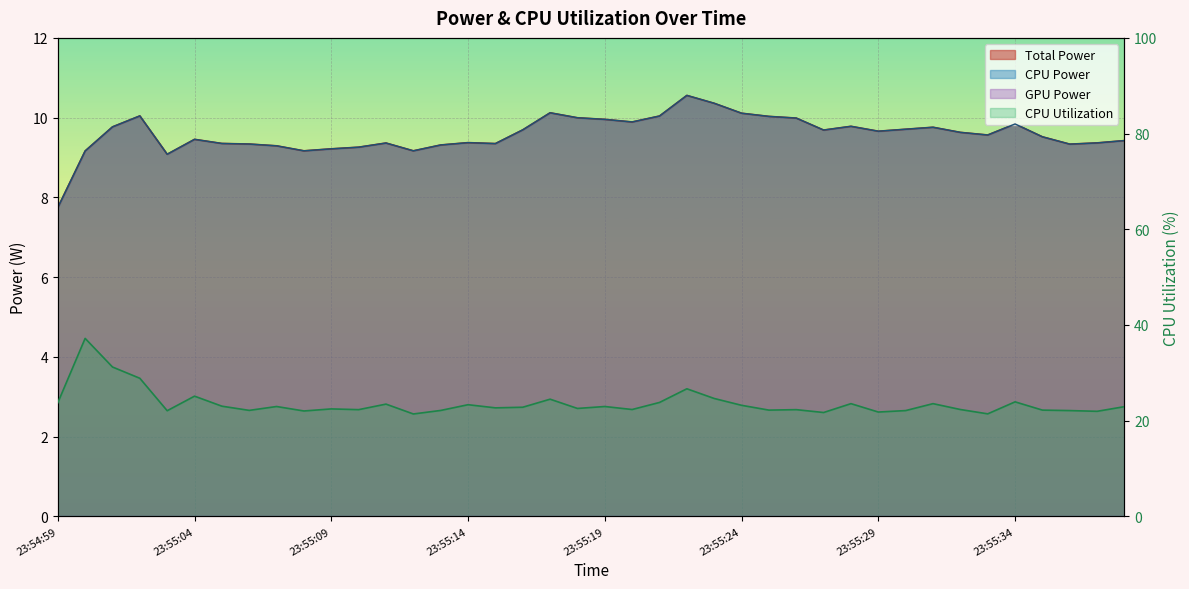

Reading left to right, list all the values displayed in this chart.

Total Power: 7.7	9.2	9.8	10.0	9.1	9.5	9.4	9.3	9.3	9.2	9.2	9.3	9.4	9.2	9.3	9.4	9.3	9.7	10.1	10.0	10.0	9.9	10.0	10.6	10.4	10.1	10.0	10.0	9.7	9.8	9.7	9.7	9.8	9.6	9.6	9.8	9.5	9.3	9.4	9.4
CPU Power: 7.7	9.2	9.8	10.0	9.1	9.5	9.4	9.3	9.3	9.2	9.2	9.3	9.4	9.2	9.3	9.4	9.3	9.7	10.1	10.0	10.0	9.9	10.0	10.6	10.4	10.1	10.0	10.0	9.7	9.8	9.7	9.7	9.8	9.6	9.6	9.8	9.5	9.3	9.4	9.4
CPU Utilization: 23.7	37.2	31.2	28.9	22.1	25.1	23.0	22.2	23.0	22.0	22.5	22.3	23.5	21.4	22.1	23.3	22.7	22.8	24.5	22.6	23.0	22.3	23.8	26.7	24.6	23.2	22.2	22.3	21.7	23.6	21.8	22.1	23.6	22.3	21.4	23.9	22.2	22.1	22.0	22.9